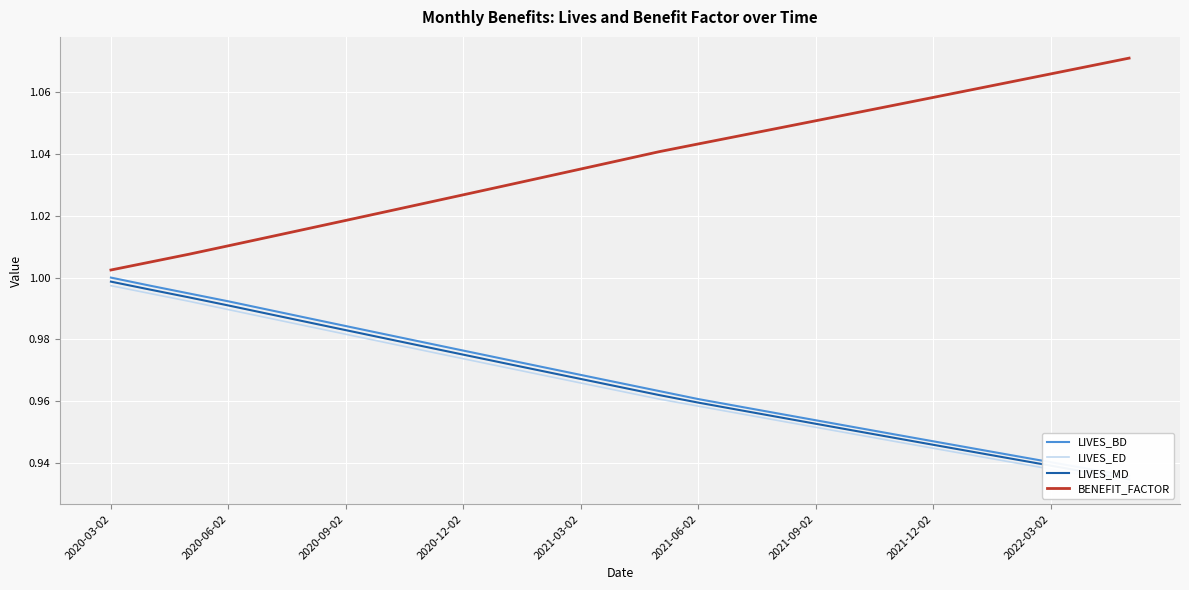

Which series has the largest range (max minus min)?

BENEFIT_FACTOR